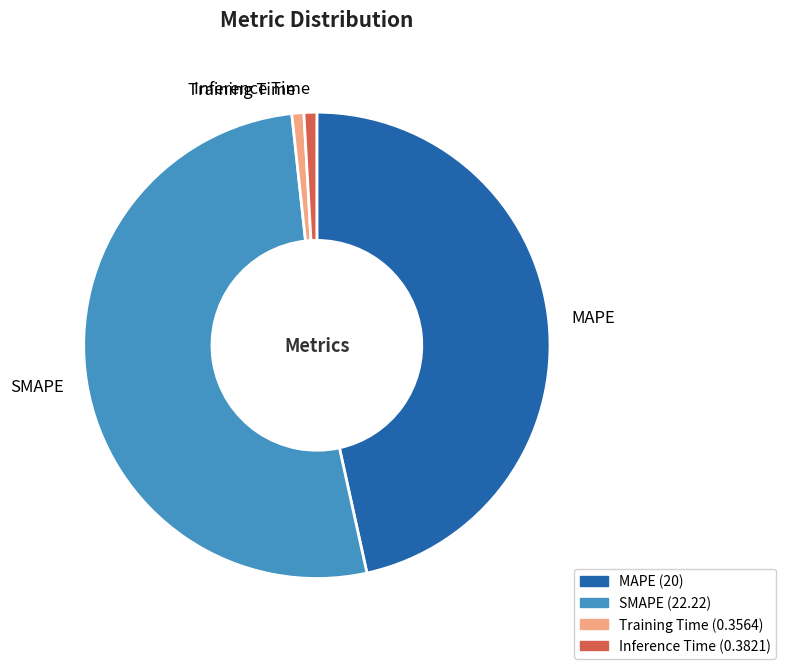

What is the largest slice in the pie chart?

SMAPE